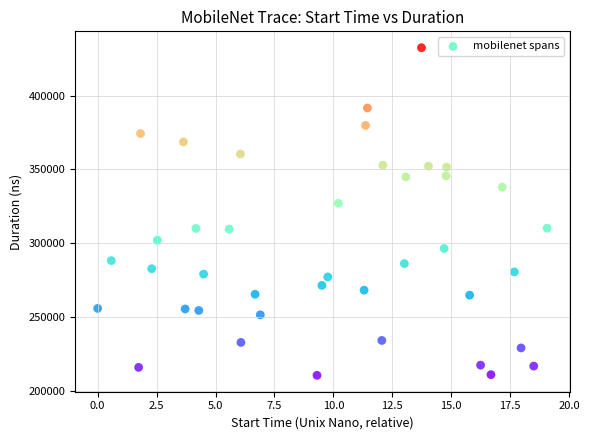

What is the range of Y values (max minus min)?

222038